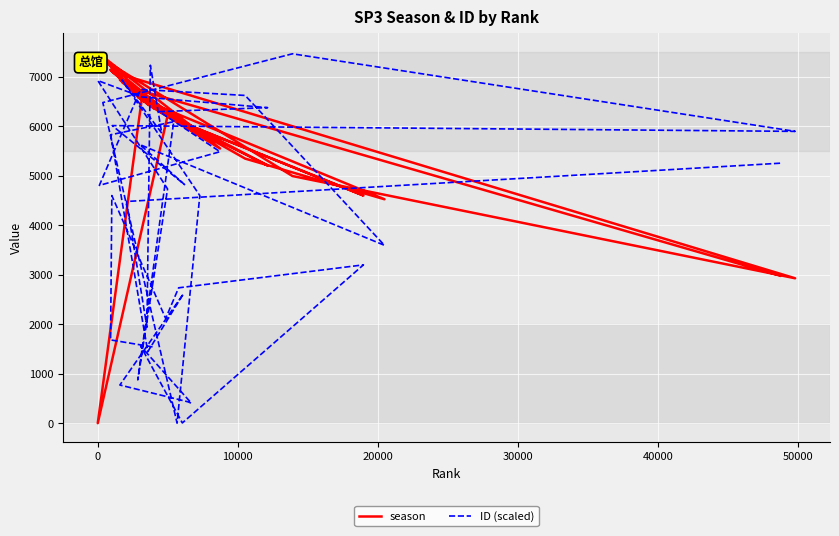

Is the value of ID (scaled) at 22 greater than the value of season at 20?

Yes